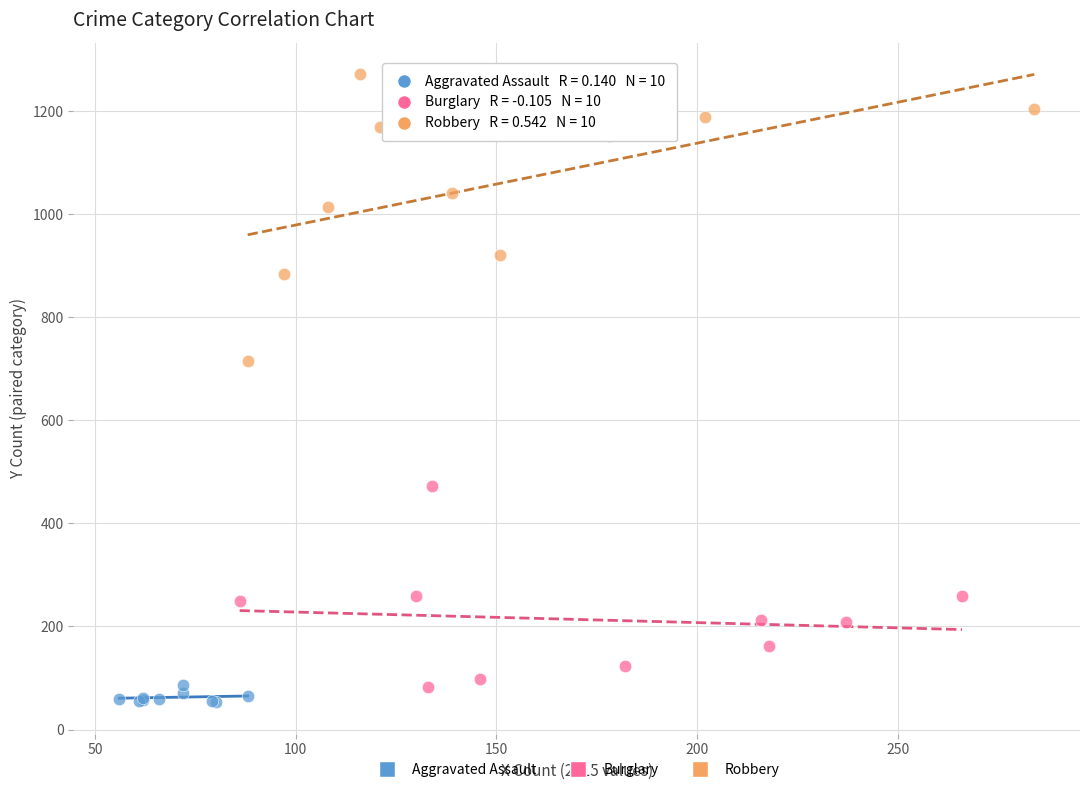

Which series reaches the maximum Y coordinate?

Robbery